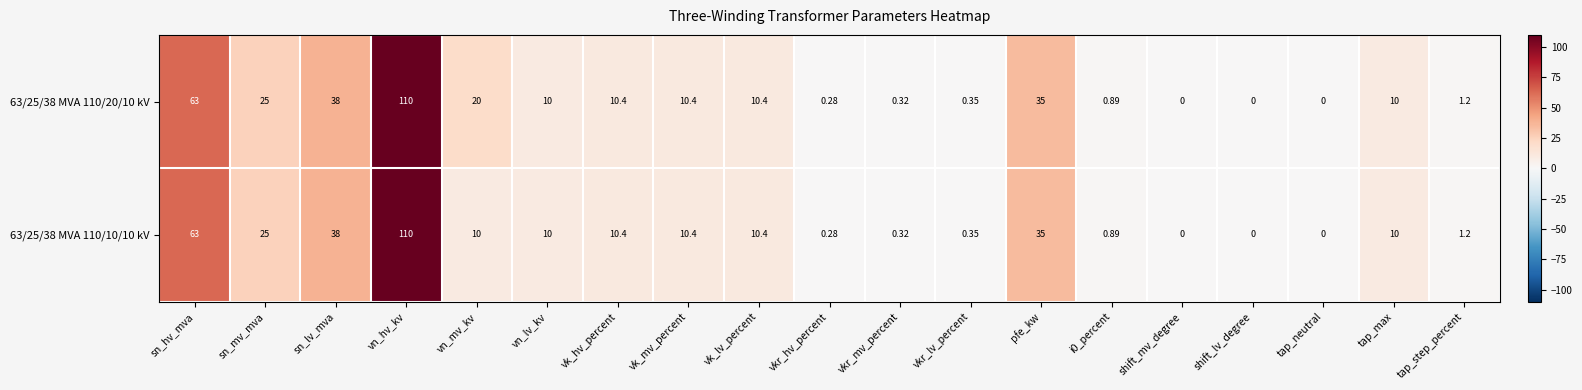

What is the maximum value shown in the chart?

110.0